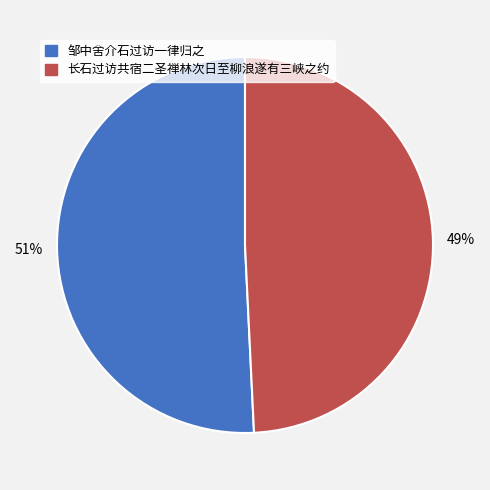

To the nearest percent, what is the combined percentage of 邹中舍介石过访一律归之 and 长石过访共宿二圣禅林次日至柳浪遂有三峡之约?

100%